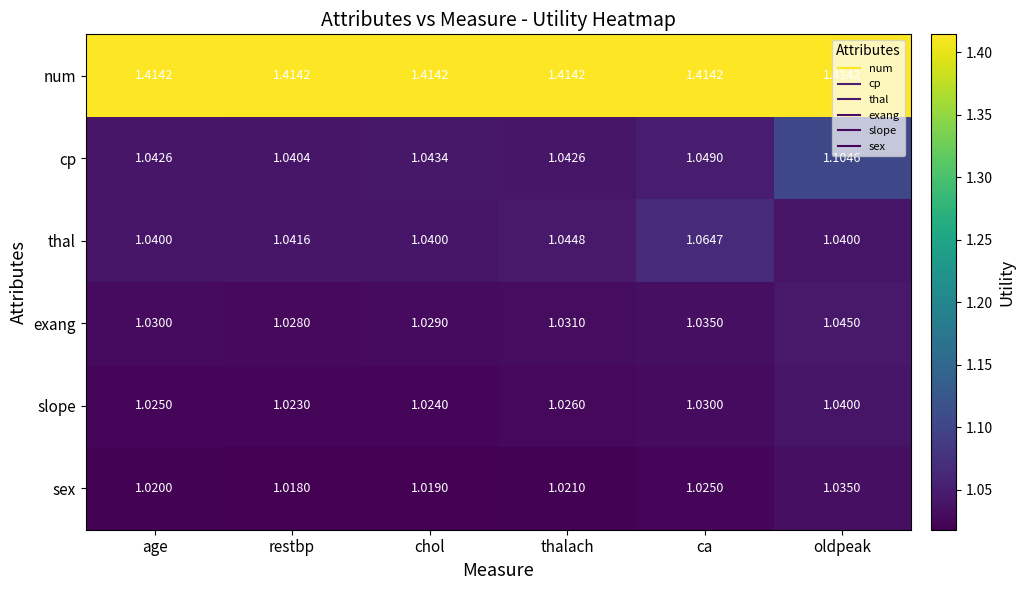

Which category has the highest value in the cp series?

oldpeak